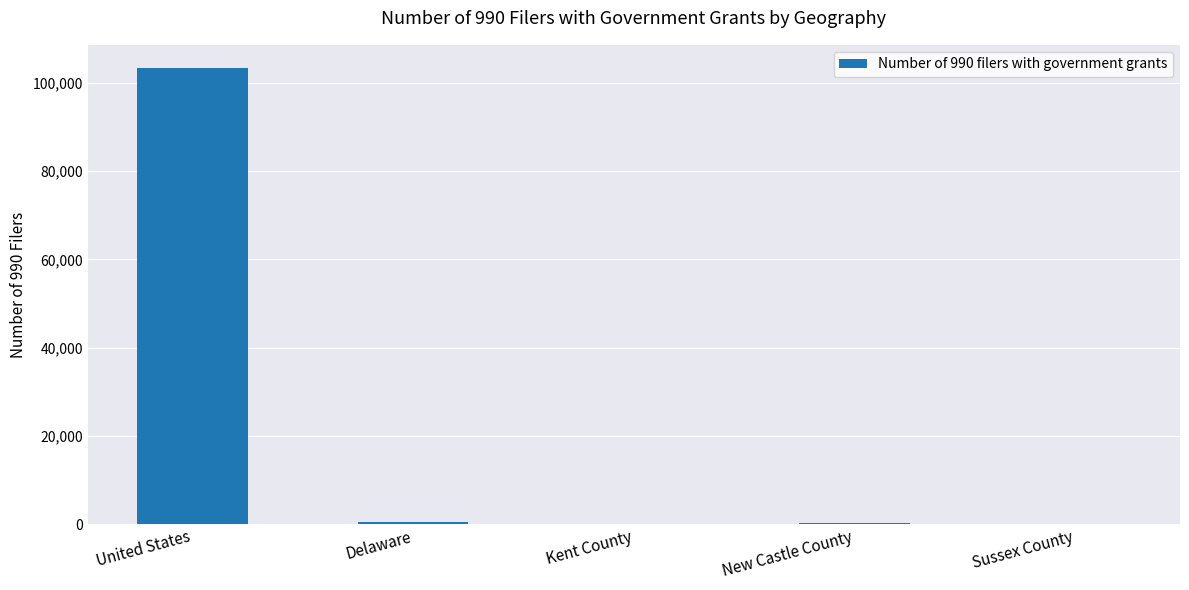

Which label corresponds to the largest value in the chart?

United States